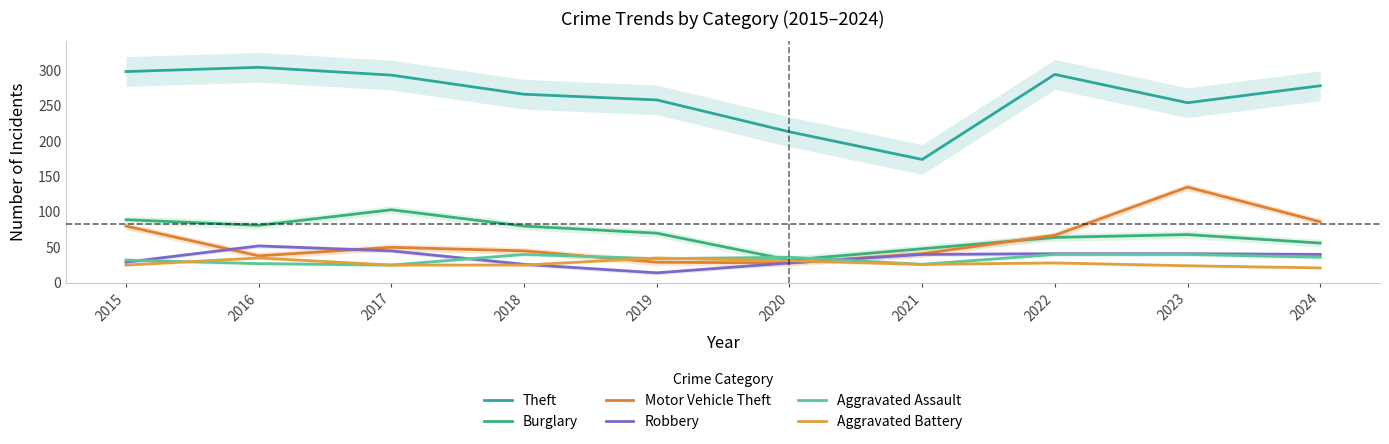

At which category is the sum across all series the highest?

2023